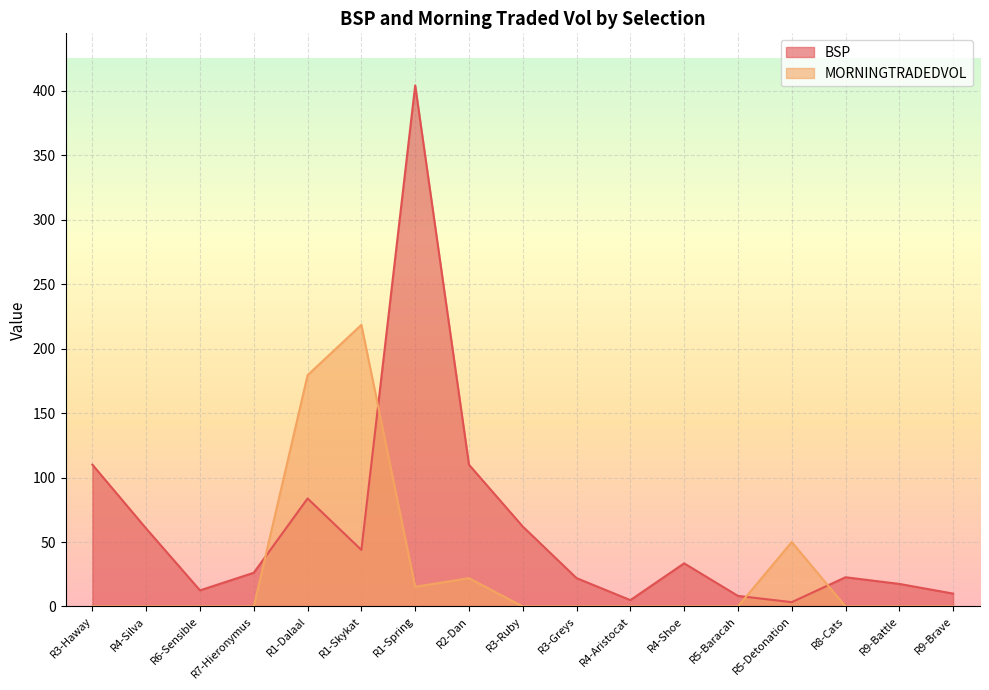

What is the label of the 15th point from the left?

R8-Cats